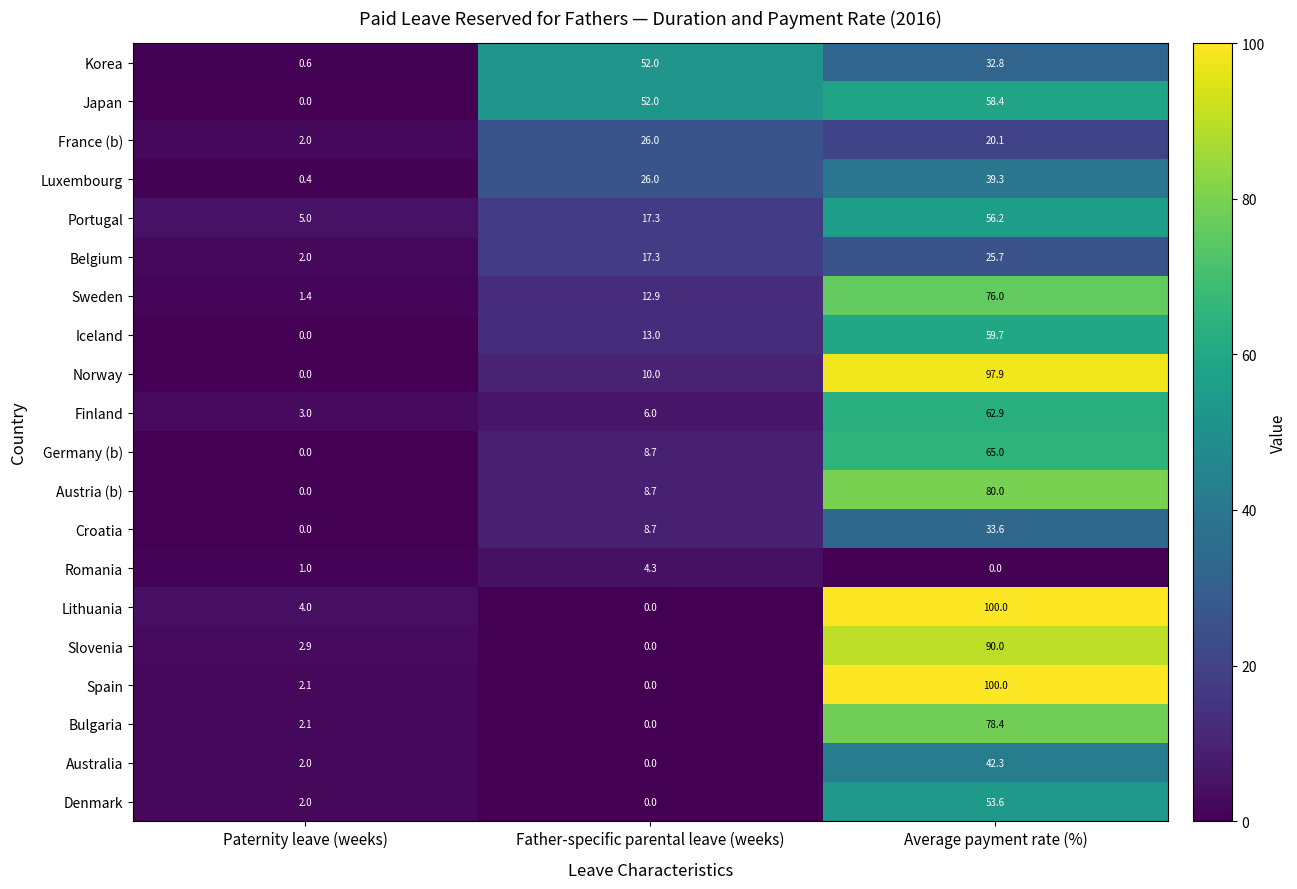

Count the France (b) values in the range 2 to 26.

3